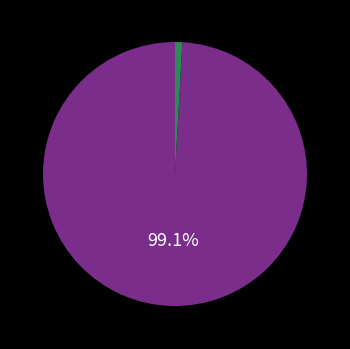

How many segments does this pie chart have?

2